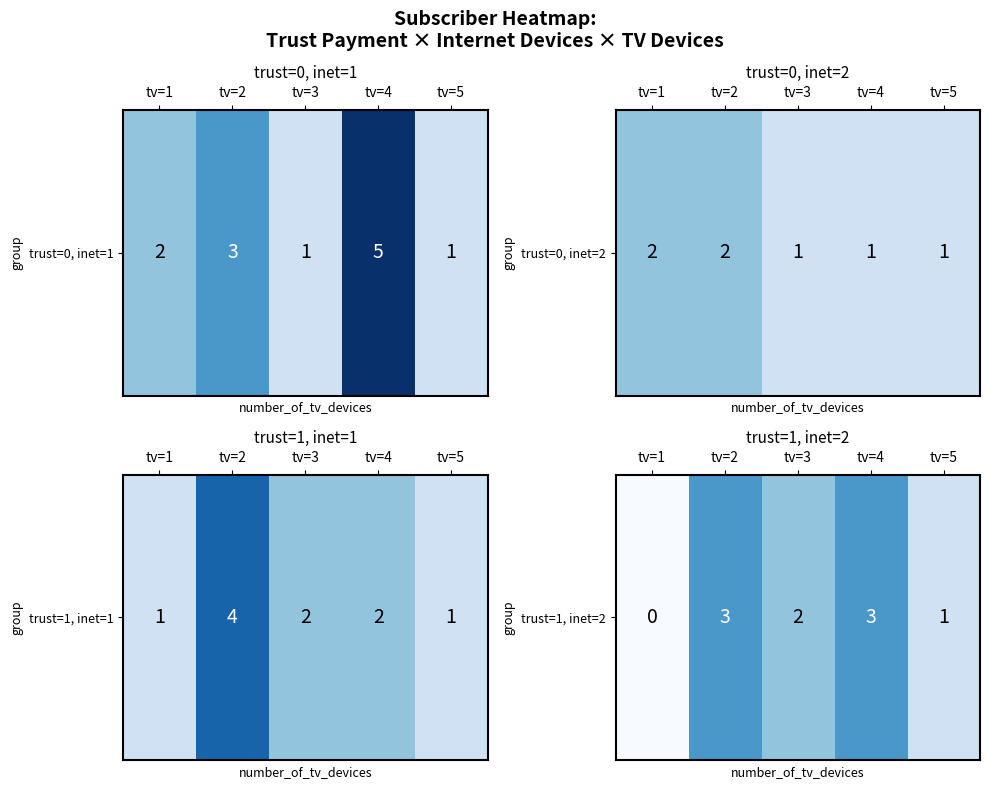

What is the difference between the second highest and second lowest values?

2